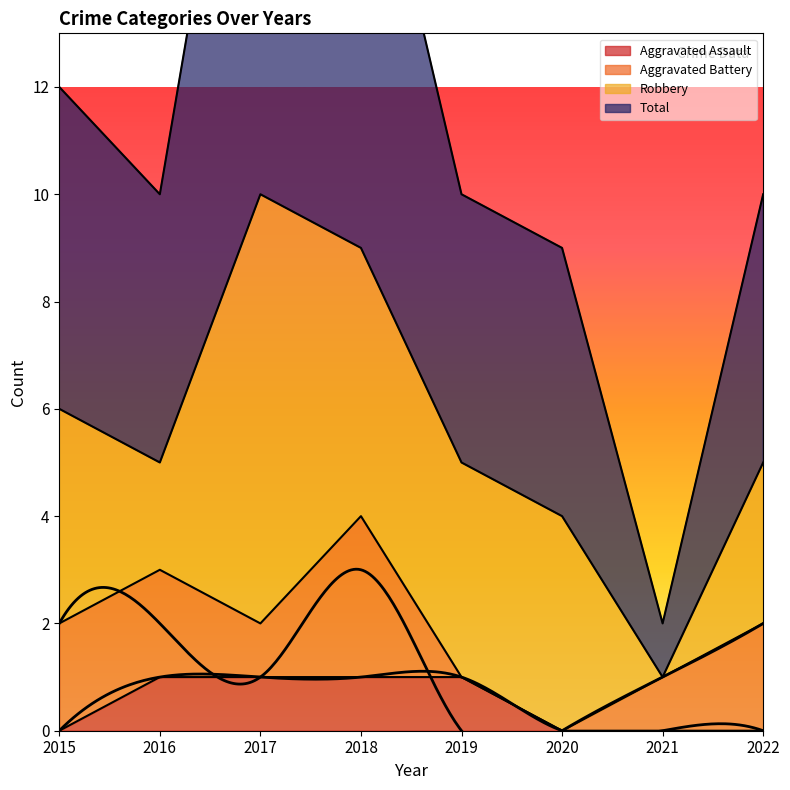

Is it true that Aggravated Assault equals 1 at 2018?

True